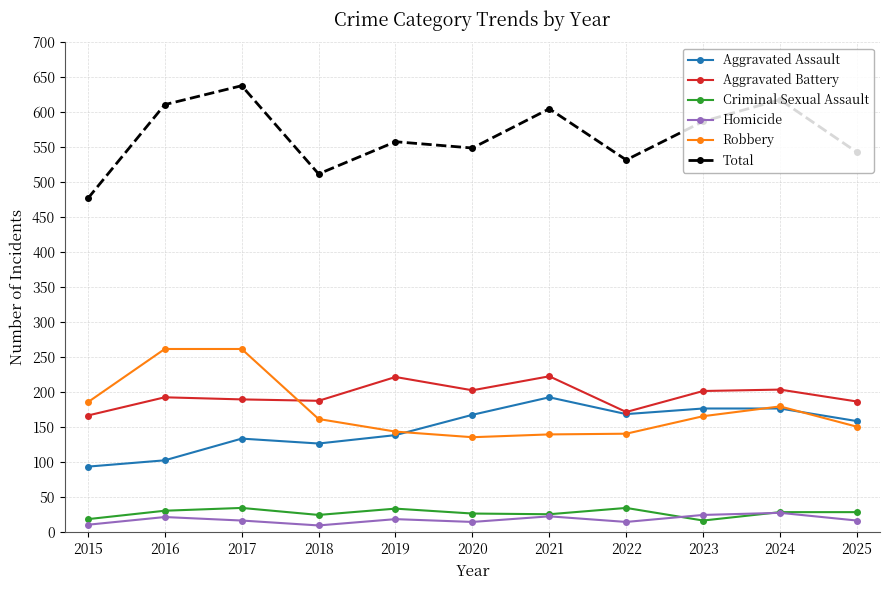

What is the greatest value displayed?

638